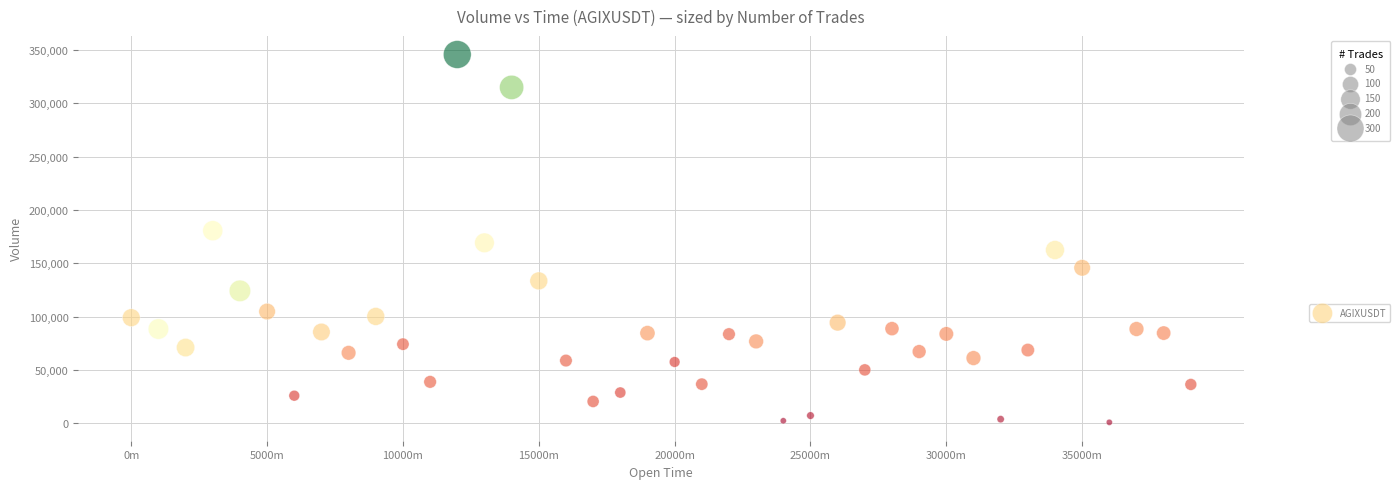

What is the range of X values (max minus min)?

2340000